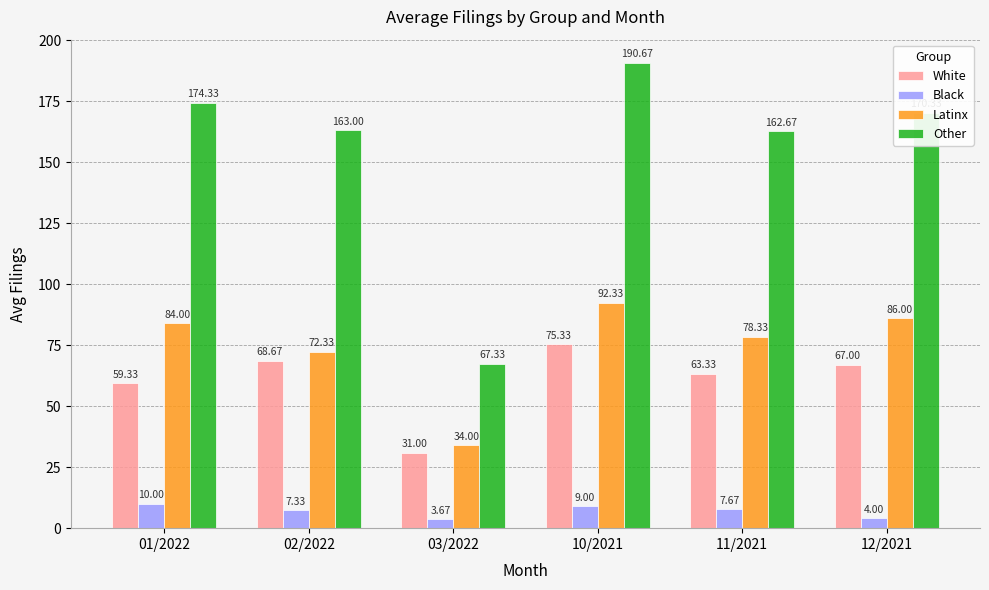

How many bars are there in each group?

4